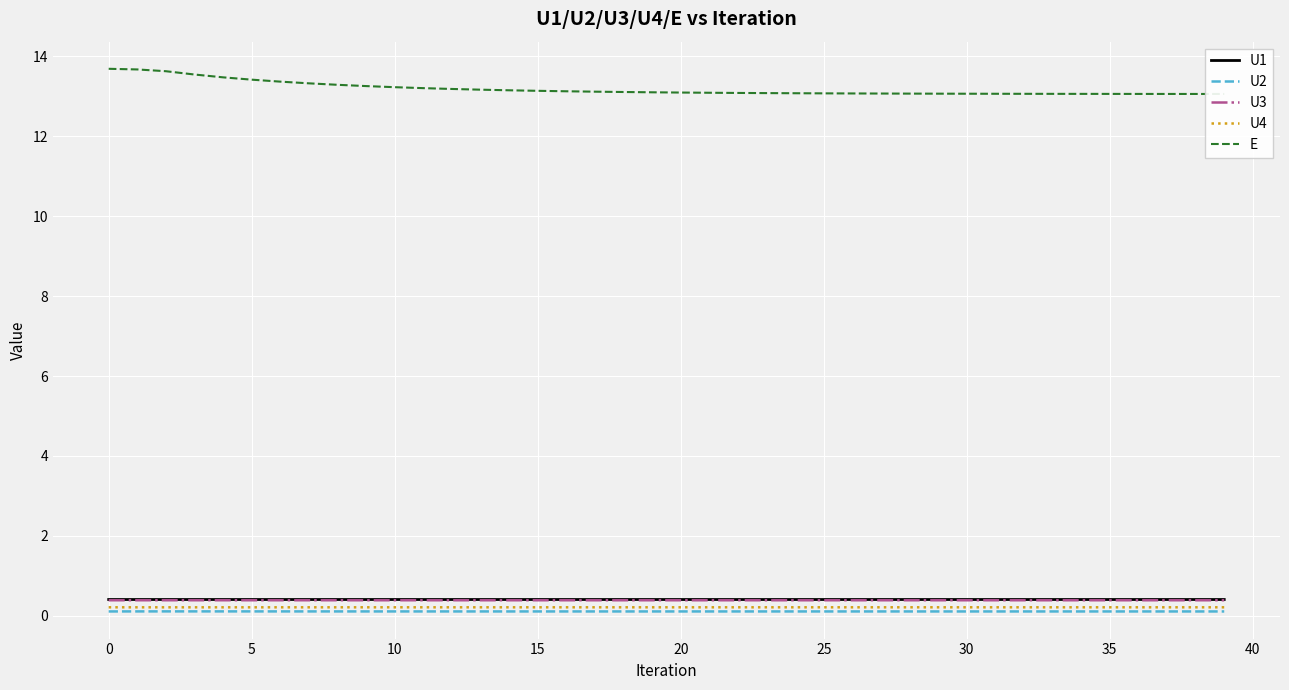

Reading left to right, list all the values displayed in this chart.

U1: 0.4	0.4	0.4	0.4	0.4	0.4	0.4	0.4	0.4	0.4	0.4	0.4	0.4	0.4	0.4	0.4	0.4	0.4	0.4	0.4	0.4	0.4	0.4	0.4	0.4	0.4	0.4	0.4	0.4	0.4	0.4	0.4	0.4	0.4	0.4	0.4	0.4	0.4	0.4	0.4
U2: 0.1	0.1	0.1	0.1	0.1	0.1	0.1	0.1	0.1	0.1	0.1	0.1	0.1	0.1	0.1	0.1	0.1	0.1	0.1	0.1	0.1	0.1	0.1	0.1	0.1	0.1	0.1	0.1	0.1	0.1	0.1	0.1	0.1	0.1	0.1	0.1	0.1	0.1	0.1	0.1
U3: 0.4	0.4	0.4	0.4	0.4	0.4	0.4	0.4	0.4	0.4	0.4	0.4	0.4	0.4	0.4	0.4	0.4	0.4	0.4	0.4	0.4	0.4	0.4	0.4	0.4	0.4	0.4	0.4	0.4	0.4	0.4	0.4	0.4	0.4	0.4	0.4	0.4	0.4	0.4	0.4
U4: 0.2	0.2	0.2	0.2	0.2	0.2	0.2	0.2	0.2	0.2	0.2	0.2	0.2	0.2	0.2	0.2	0.2	0.2	0.2	0.2	0.2	0.2	0.2	0.2	0.2	0.2	0.2	0.2	0.2	0.2	0.2	0.2	0.2	0.2	0.2	0.2	0.2	0.2	0.2	0.2
E: 13.7	13.7	13.6	13.5	13.5	13.4	13.4	13.3	13.3	13.3	13.2	13.2	13.2	13.2	13.2	13.1	13.1	13.1	13.1	13.1	13.1	13.1	13.1	13.1	13.1	13.1	13.1	13.1	13.1	13.1	13.1	13.1	13.1	13.1	13.1	13.1	13.1	13.1	13.1	13.1